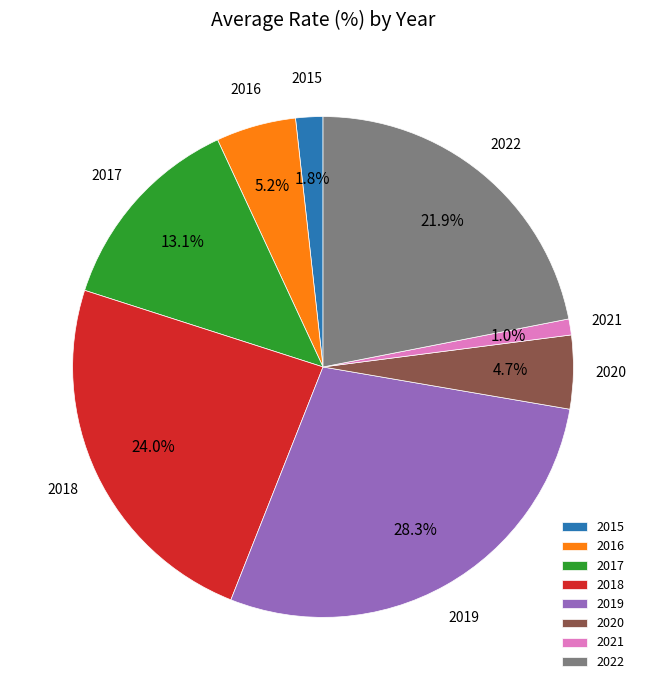

To the nearest percent, what percentage of the pie is 2022?

22%